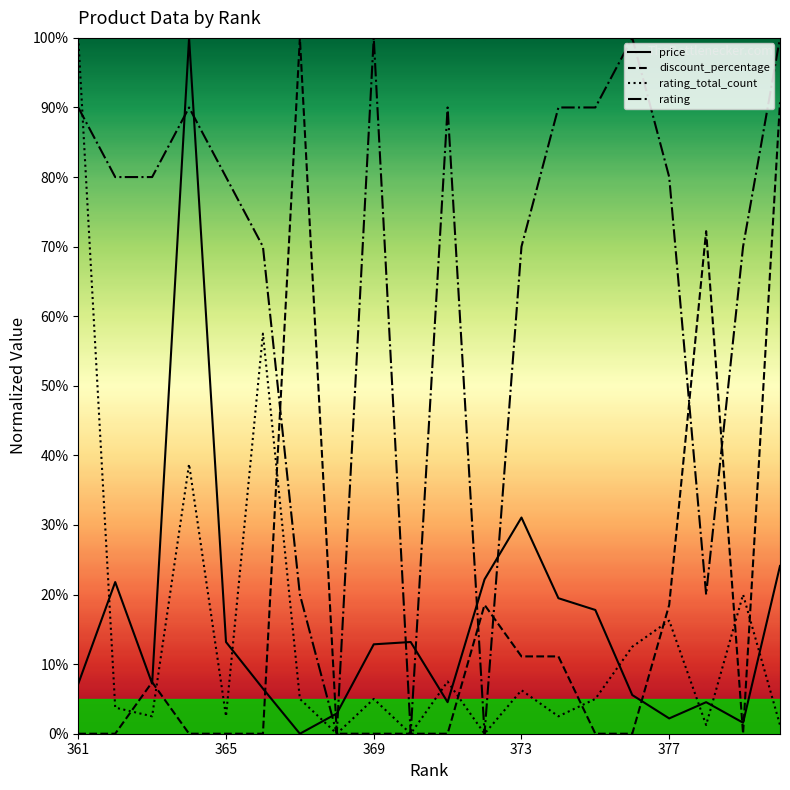

After their last crossing, which series has the higher values: rating or price?

rating